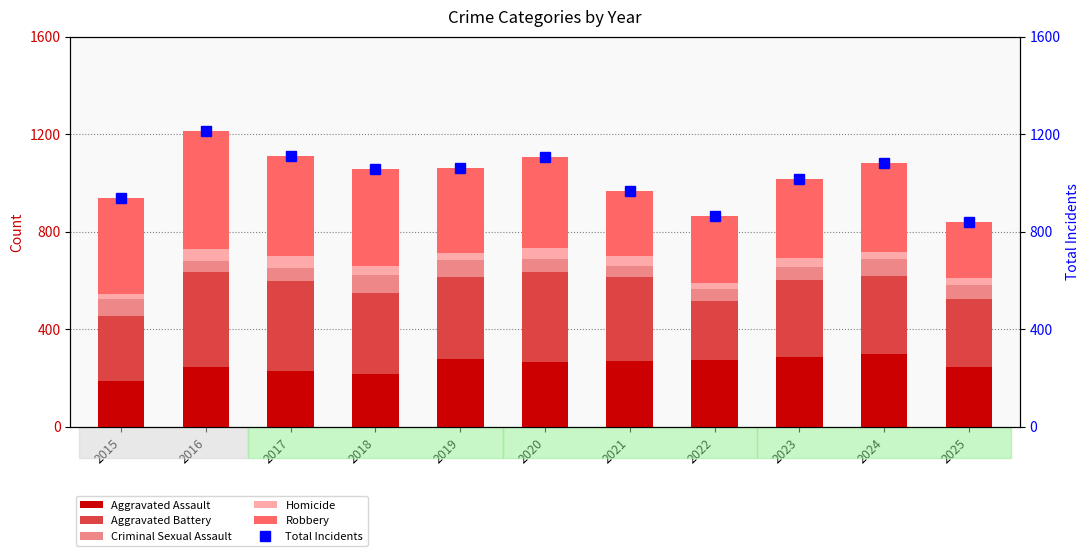

List the series in order of their peak value, lowest first.

Homicide, Criminal Sexual Assault, Aggravated Assault, Aggravated Battery, Robbery, Total Incidents